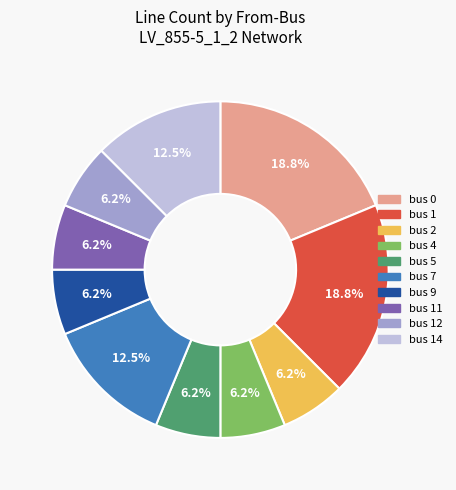

Is there a majority slice in this chart?

No